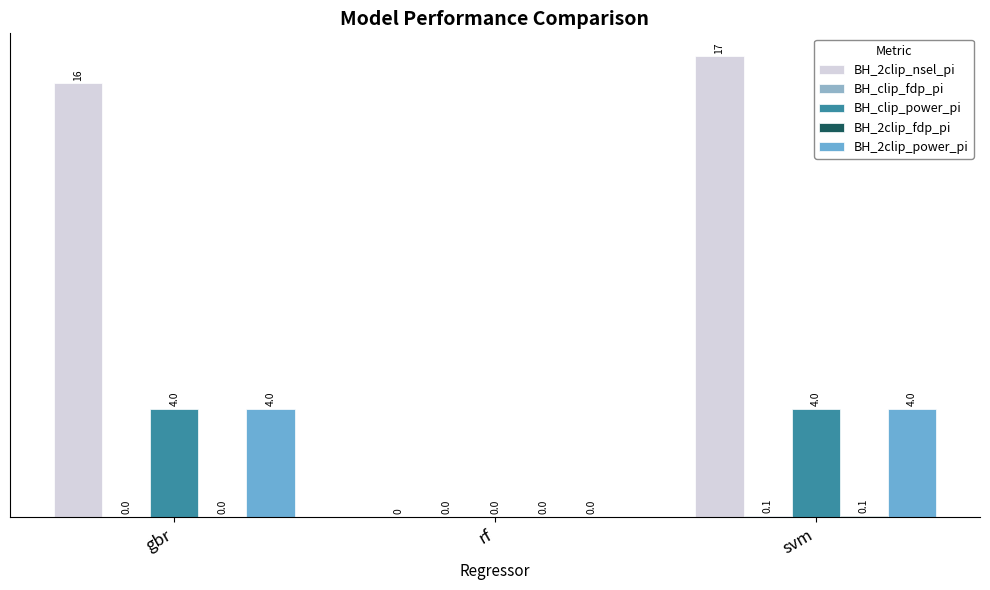

What is the total value across all series at svm?

25.1